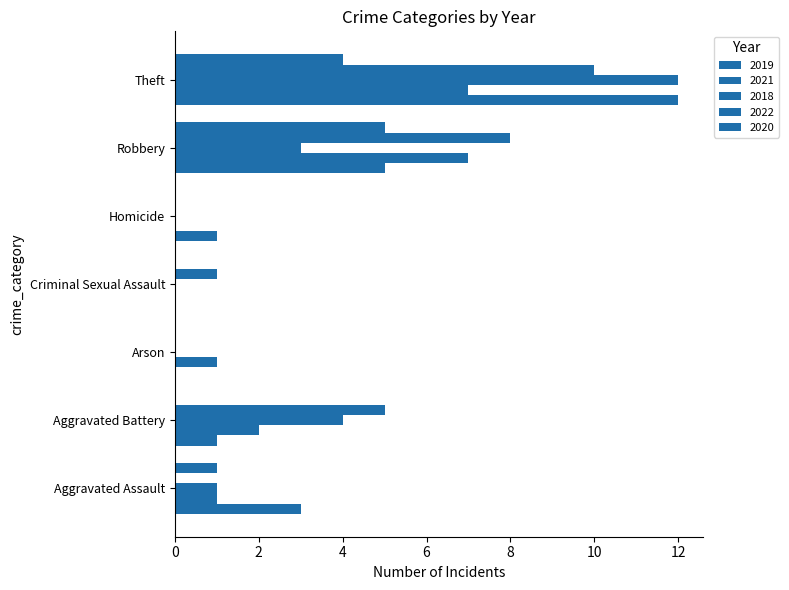

The value of 2022 at Homicide is 4. True or false?

False